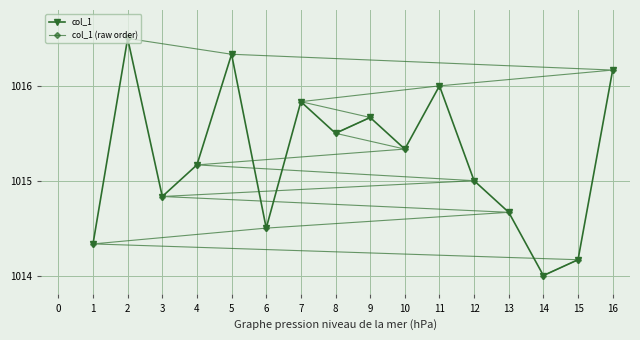

What is the value of the col_1 (raw order) point at the 14th from the left?

1014.0